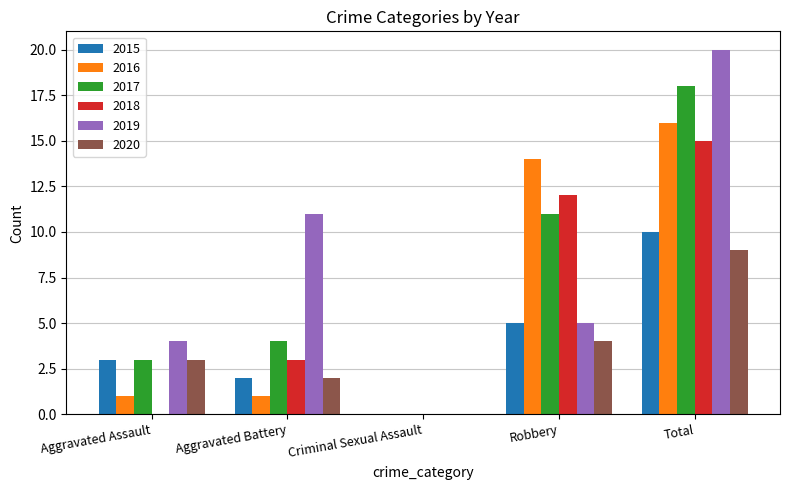

True or false: 2015 has a value of 10 at Total.

True